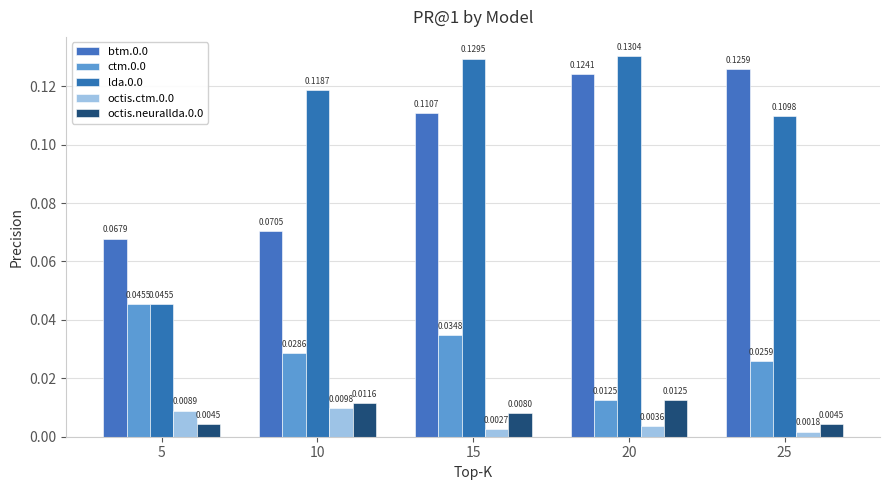

Are the bars horizontal?

No